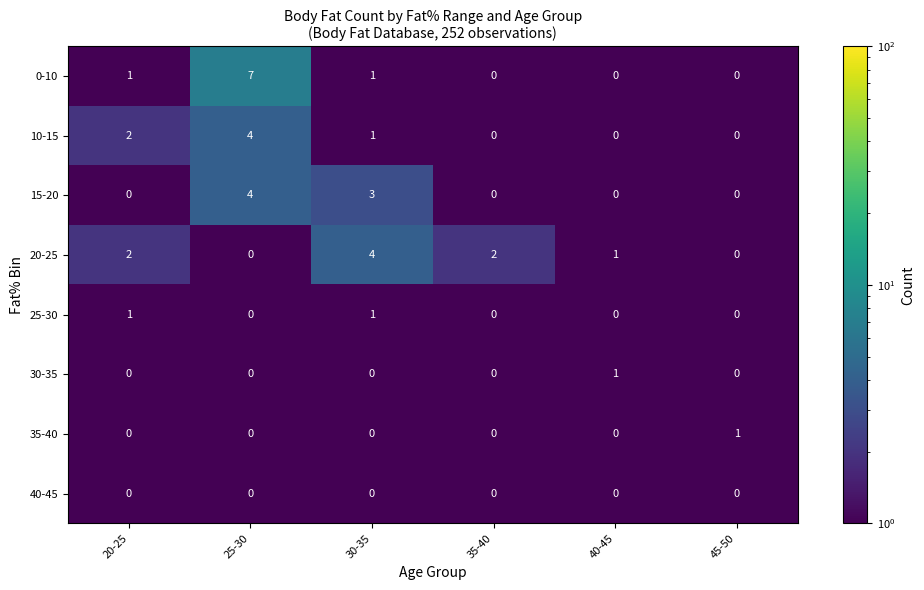

Between 20-25 and 35-40, which series saw the biggest shift?

10-15